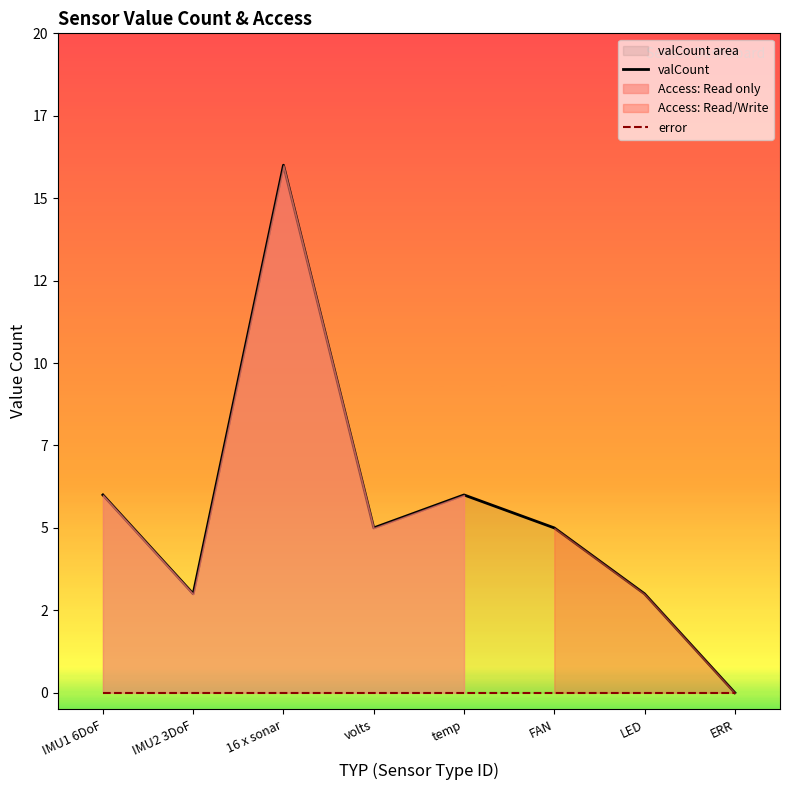

What value does the valCount series have at 16 x sonar, to the nearest 5?

15